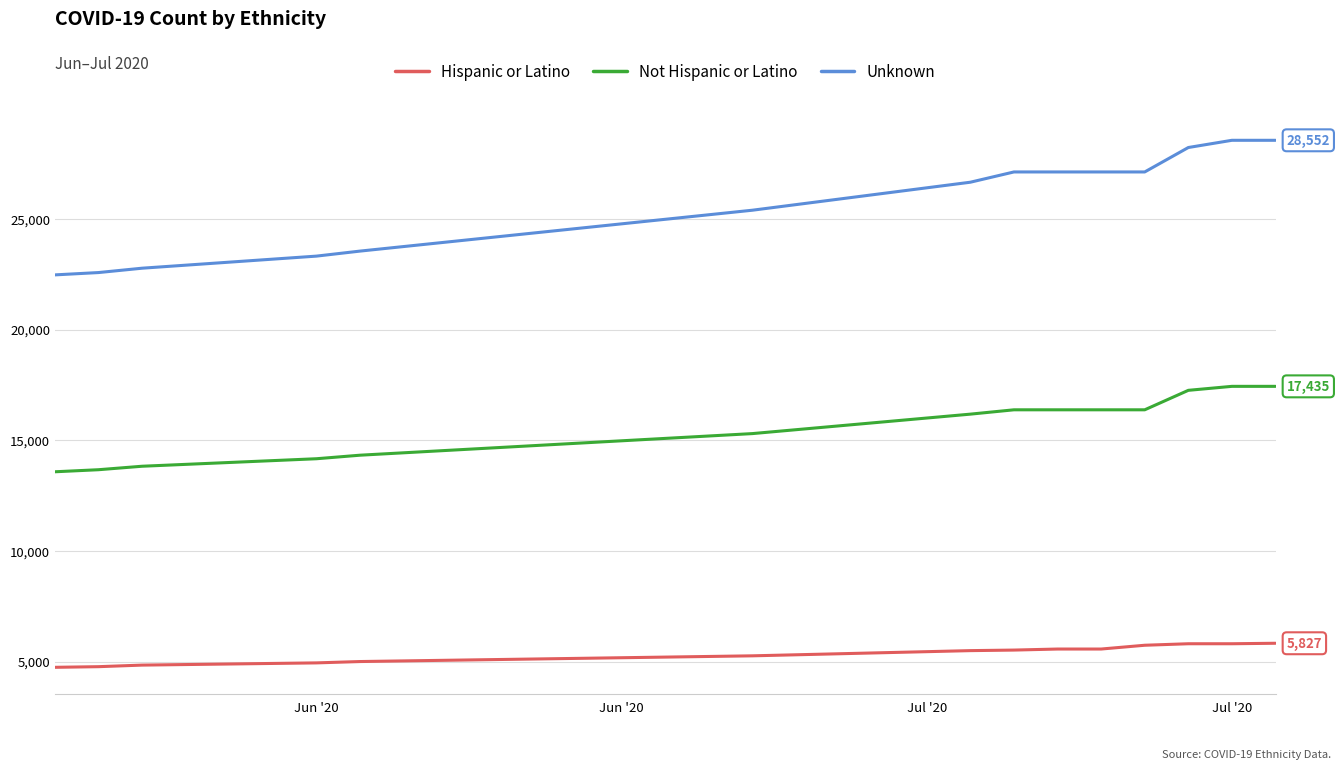

True or false: Hispanic or Latino and Unknown cross at least once.

False